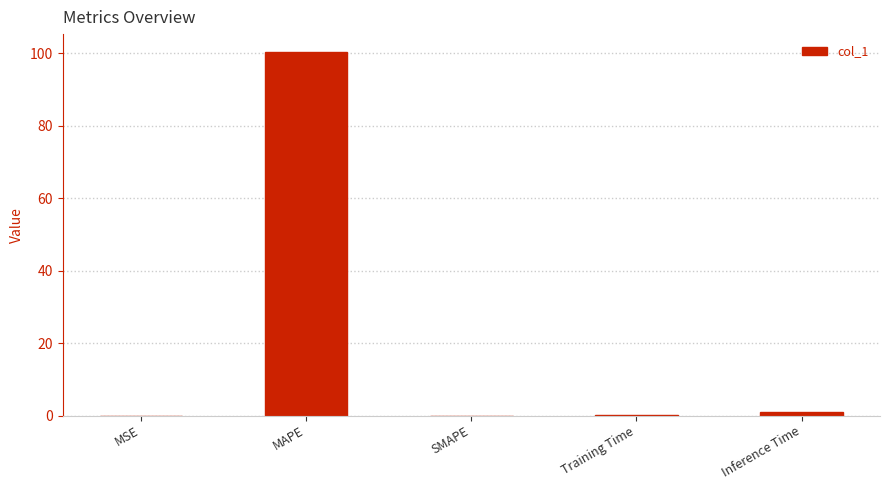

Which label corresponds to the largest value in the chart?

MAPE